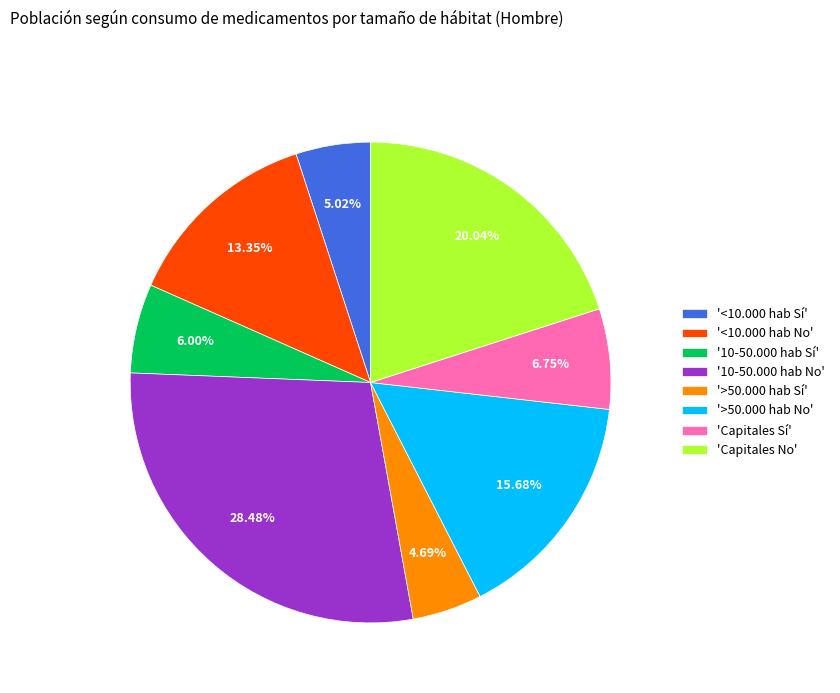

Is there any slice that represents more than half of the pie?

No